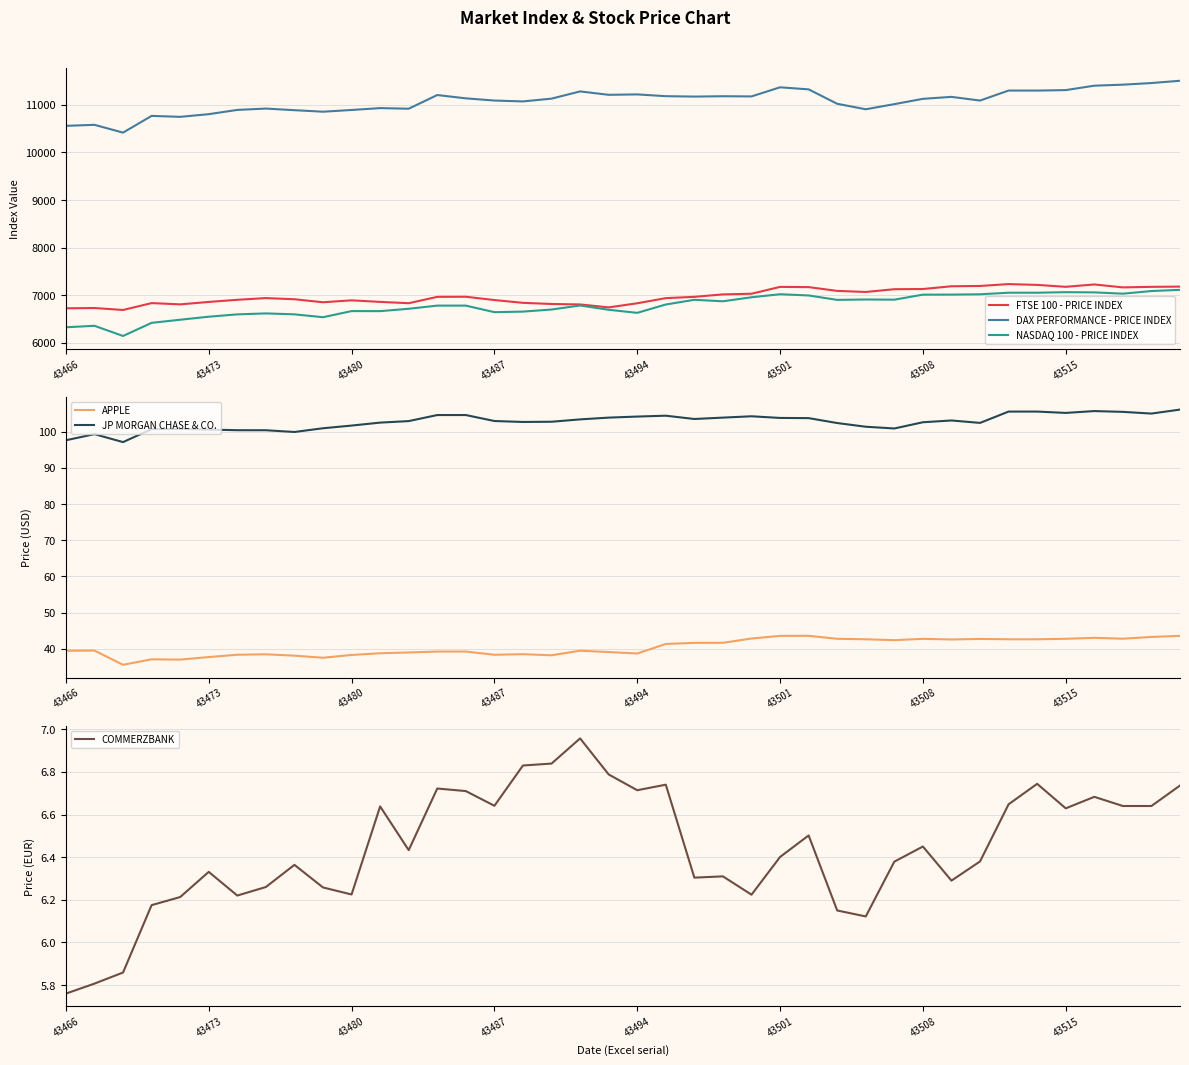

Between 28 and 32, which is larger?

32